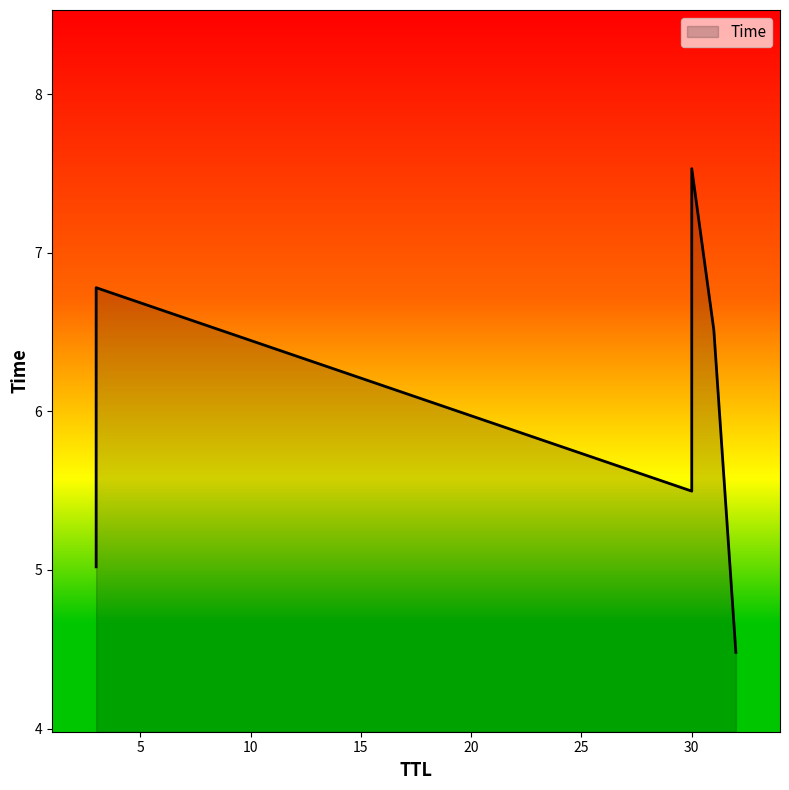

What is the sum of all values?

35.8